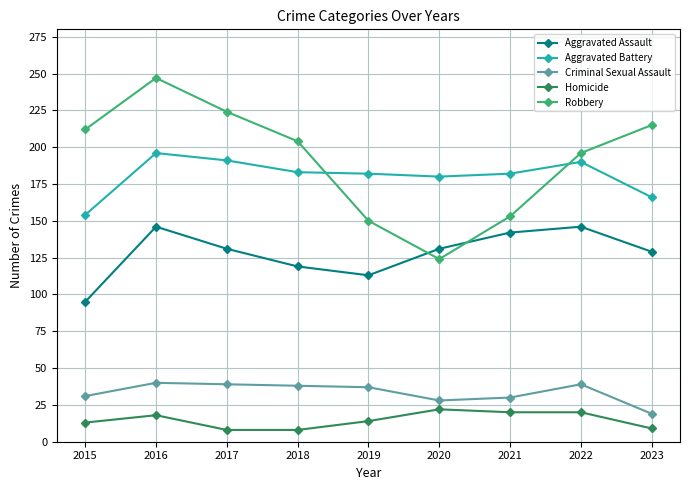

How many series are shown in this chart?

5